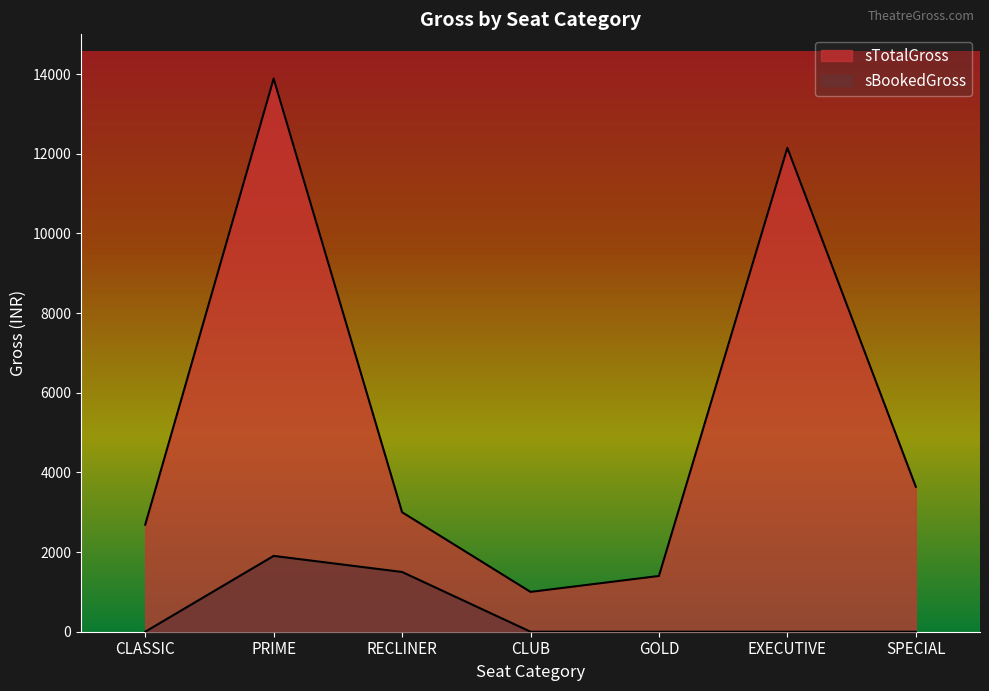

Reading right to left, transcribe all the data shown in this chart.

sTotalGross: 3640	12150	1400	1000	3000	13888	2688
sBookedGross: 0	0	0	0	1500	1904	0